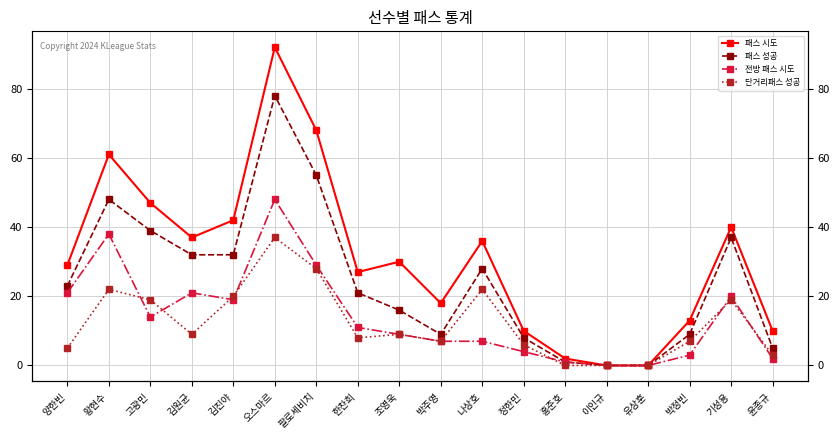

Which category has the highest value in the 패스 성공 series?

오스마르